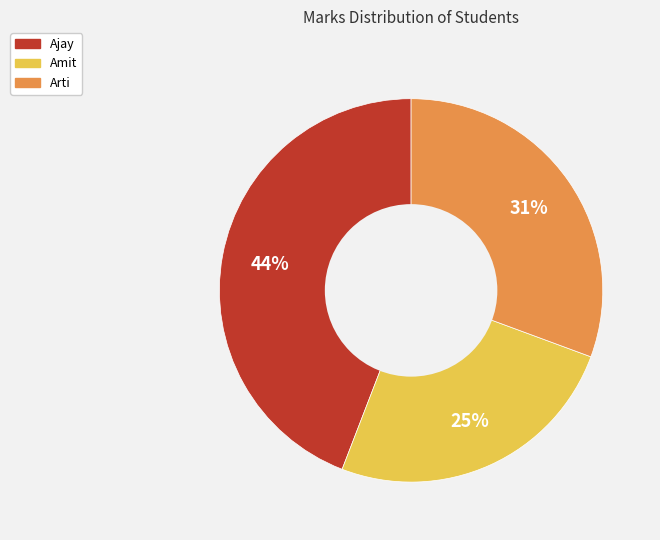

Do Amit and Ajay together represent more than half of the pie?

Yes